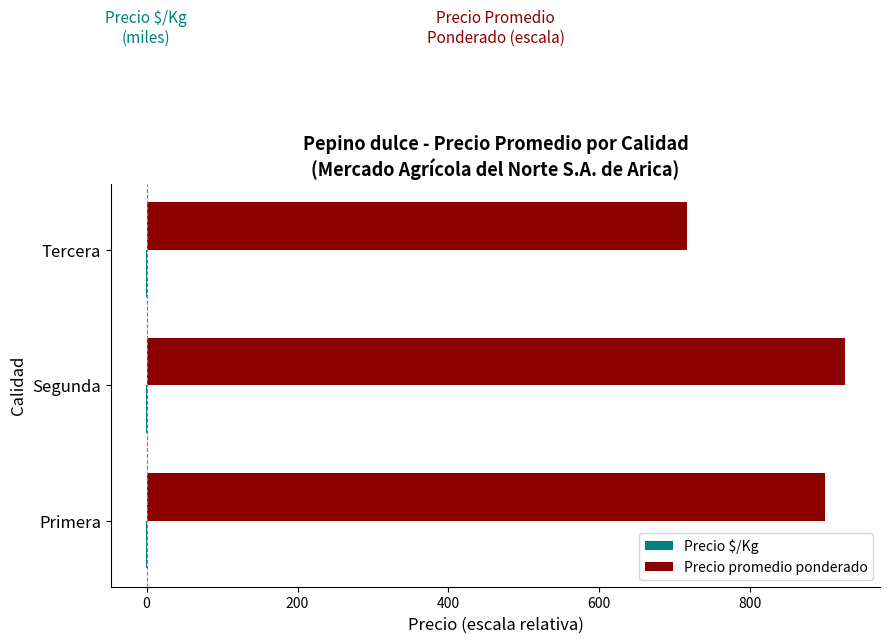

The Precio promedio ponderado series shows 273.4 at Tercera. True or false?

False